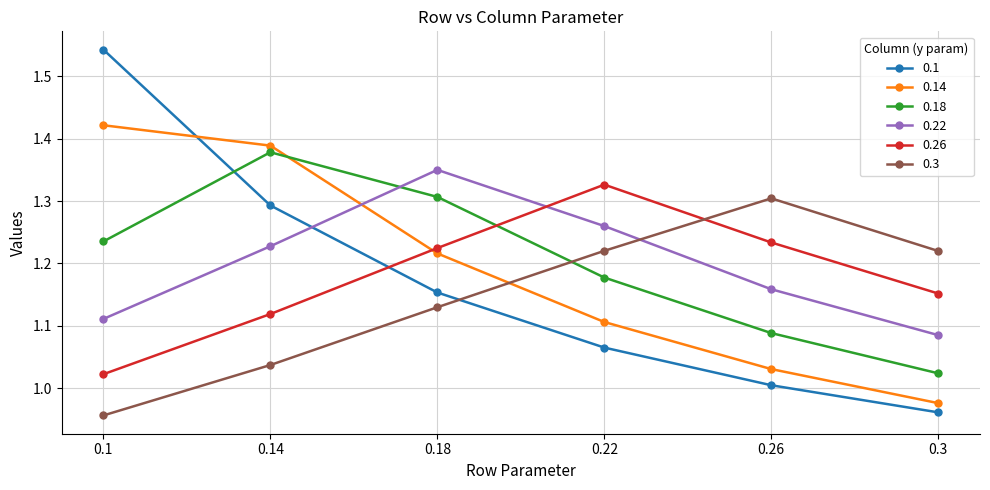

What is the total value across all series at 0.1?

7.3